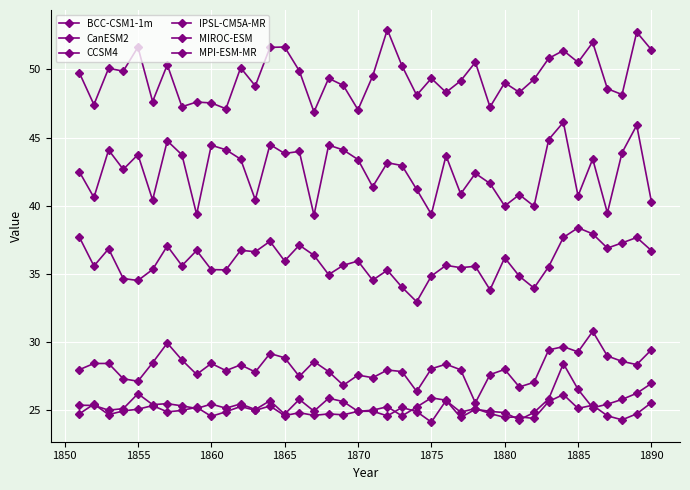

How many lines are shown in the chart?

6